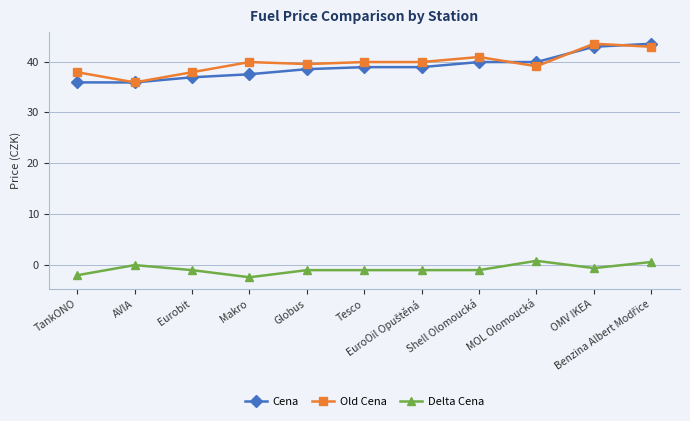

What is the greatest value displayed?

43.5